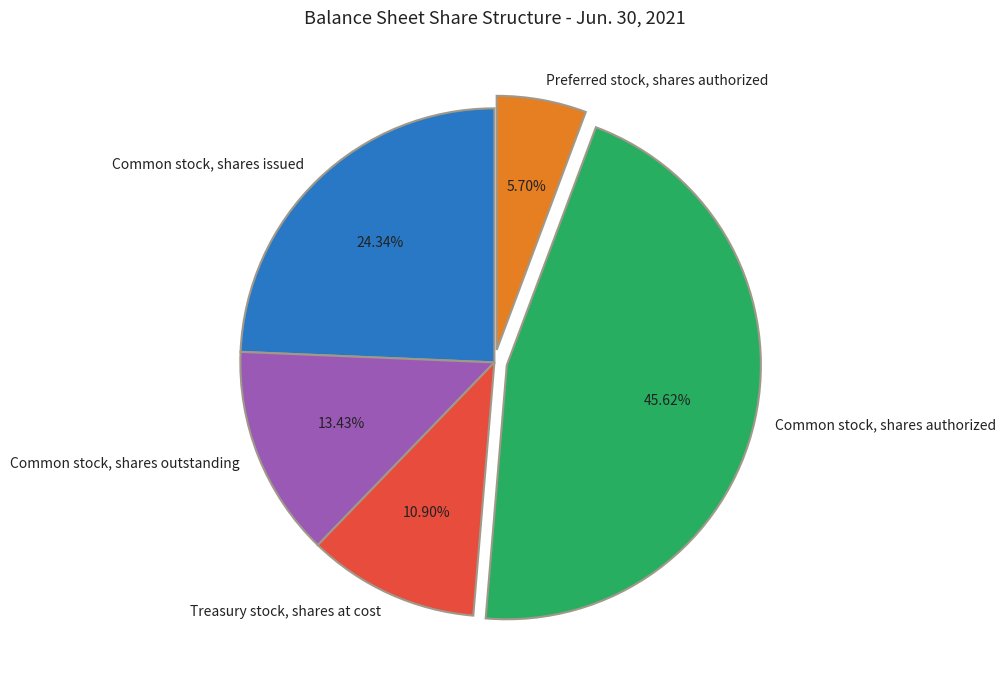

Count the number of slices in the pie.

5